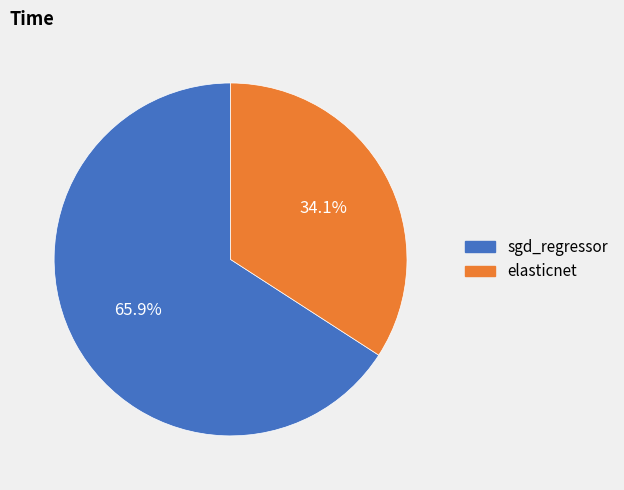

True or false: sgd_regressor accounts for 66% of the total.

True